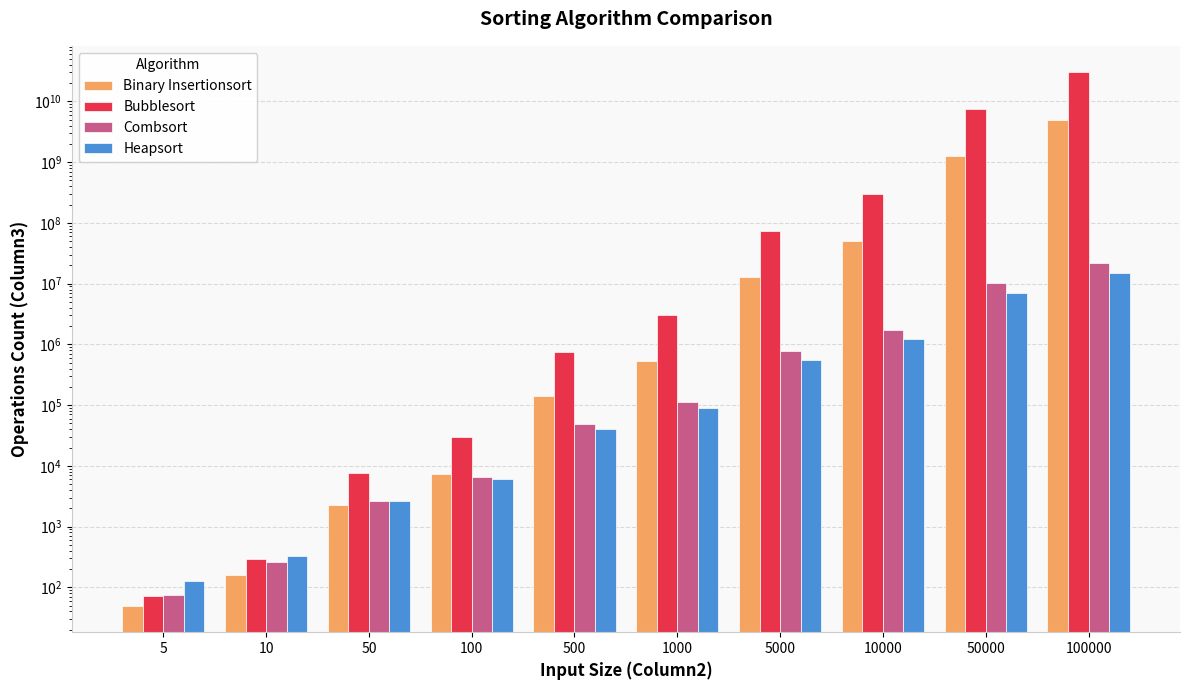

Rank the series at 10 from lowest to highest value.

Binary Insertionsort, Combsort, Bubblesort, Heapsort